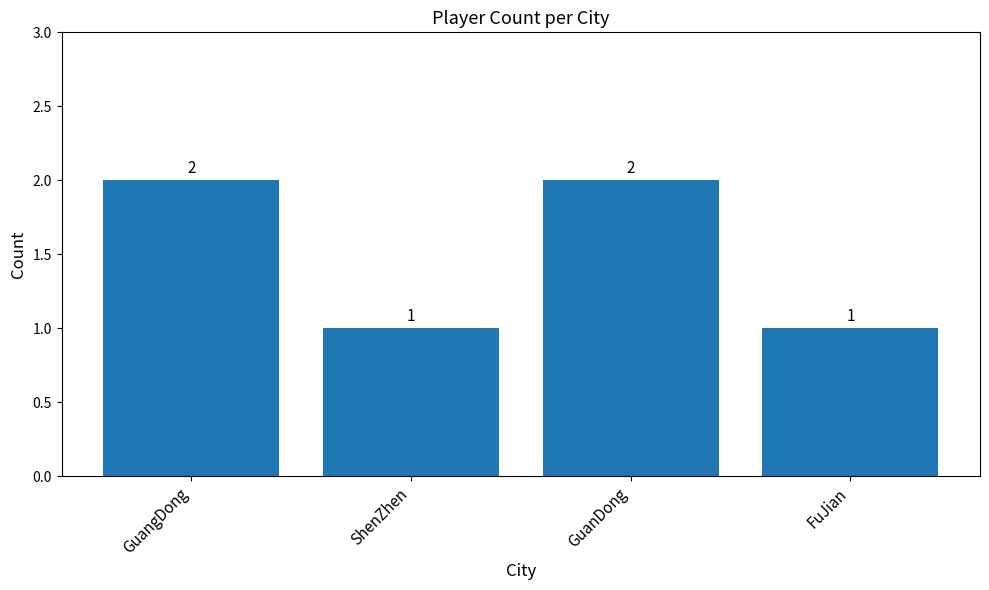

How many data points are less than 2?

2